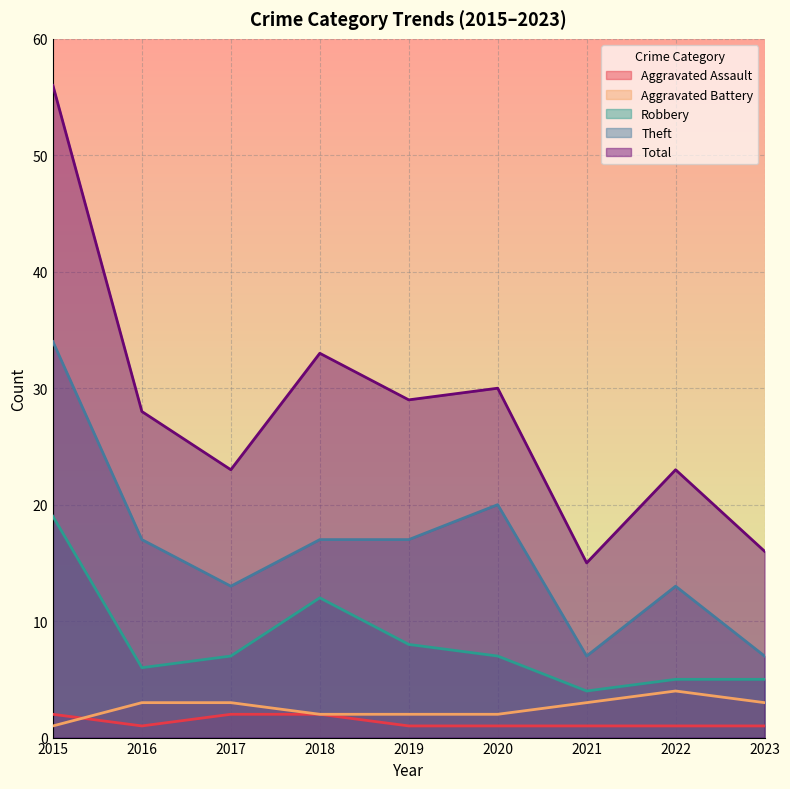

Rank the series by their maximum value, from lowest to highest.

Aggravated Assault, Aggravated Battery, Robbery, Theft, Total